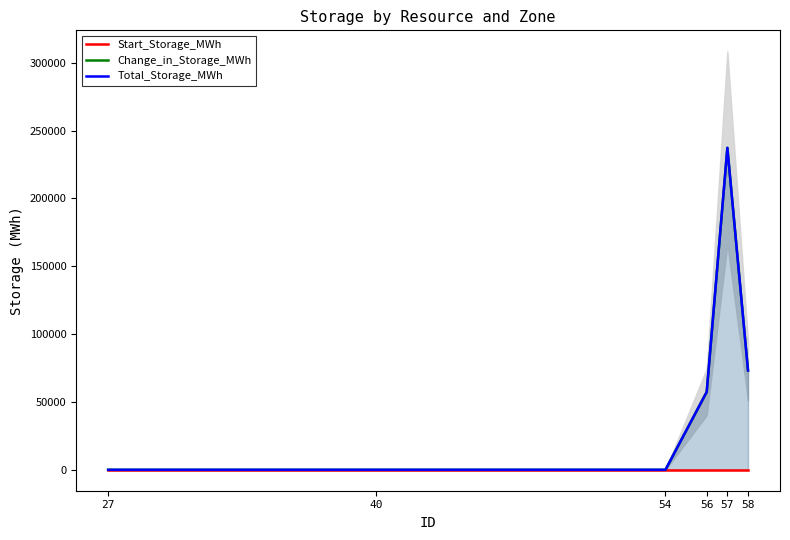

Which series has the largest total across all categories?

Change_in_Storage_MWh